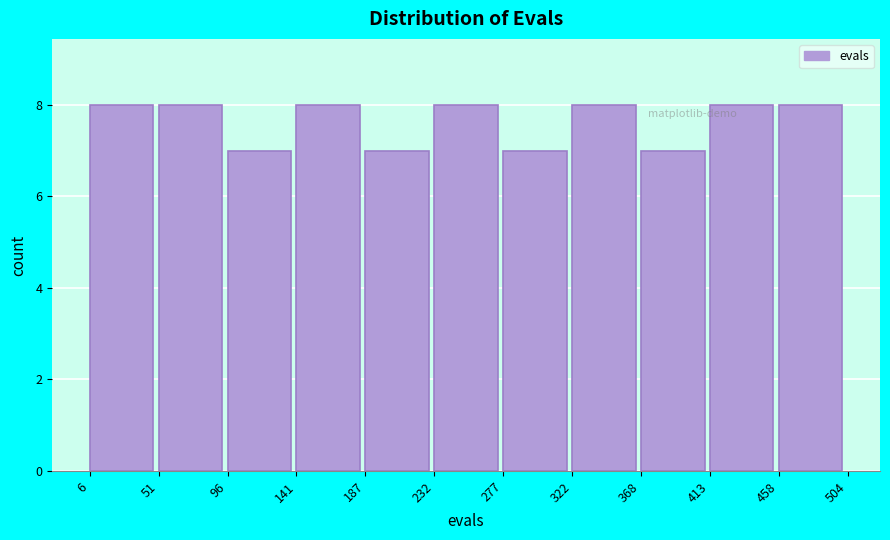

Reading left to right, list every bar in this chart as the range it spans on the x-axis followed by its height. The values are not printed on the chart, so give them approximately, as read against the axis.

6 to 51: 8
51 to 96: 8
96 to 141: 7
141 to 187: 8
187 to 232: 7
232 to 277: 8
277 to 322: 7
322 to 368: 8
368 to 413: 7
413 to 458: 8
458 to 504: 8